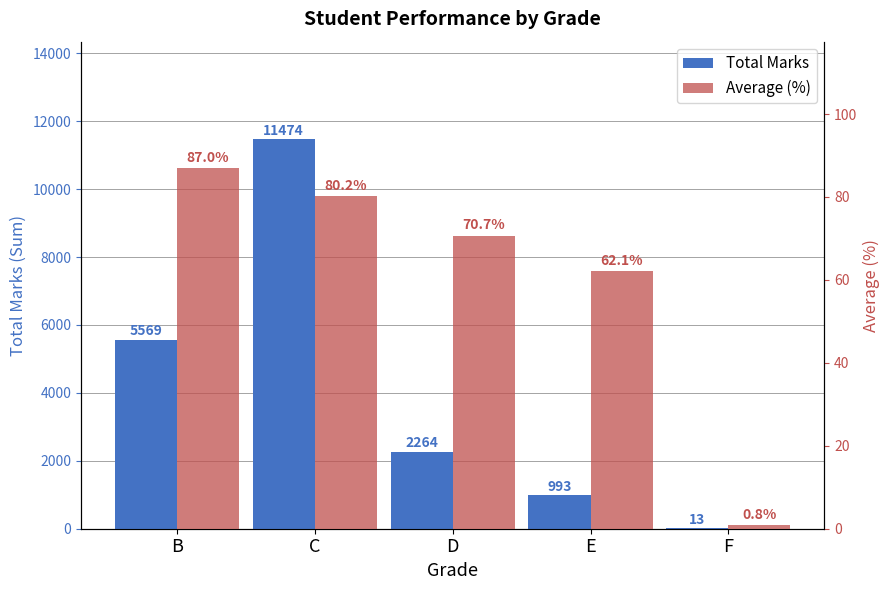

What is the difference between the maximum and minimum values in the Total Marks series?

11461.0